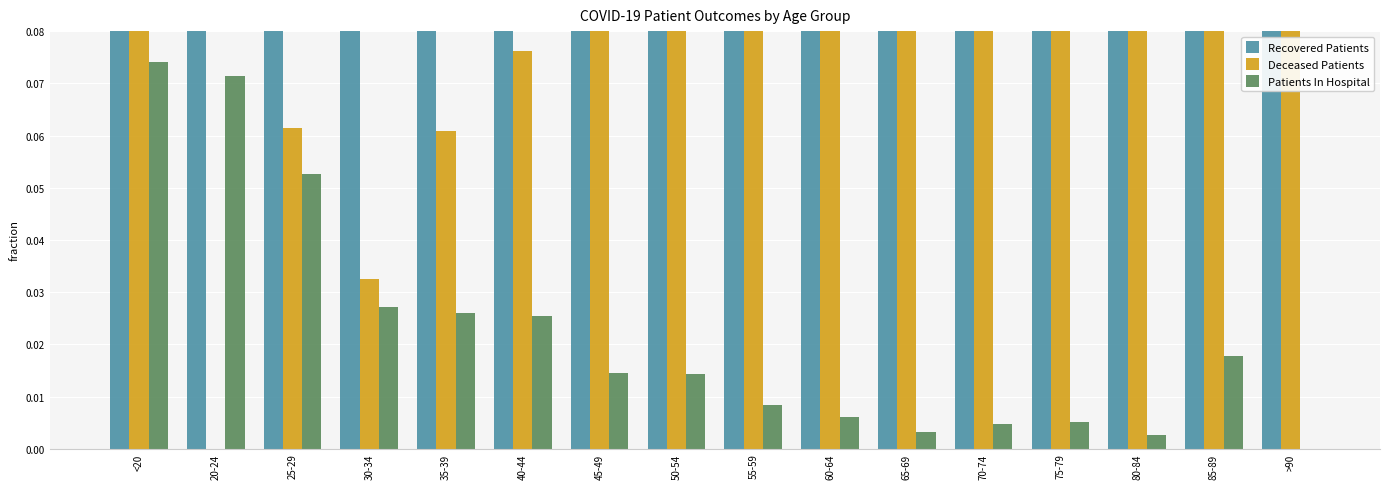

Rank the series at 45-49 from highest to lowest value.

Recovered Patients, Deceased Patients, Patients In Hospital